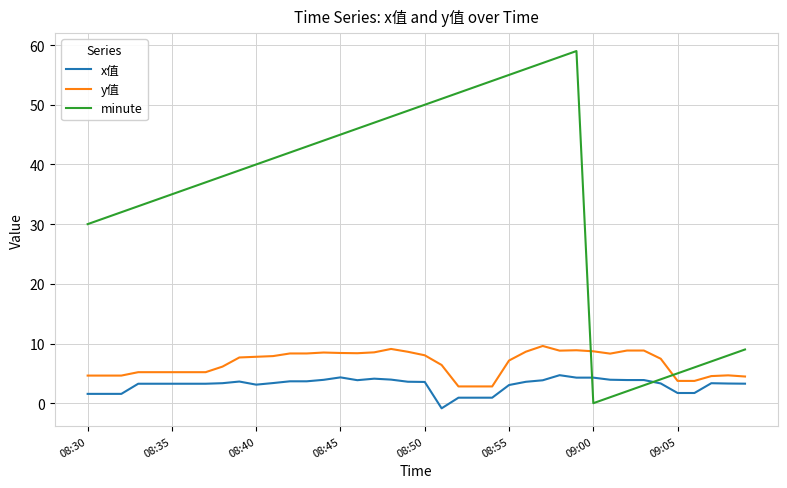

Which series has the largest total across all categories?

minute